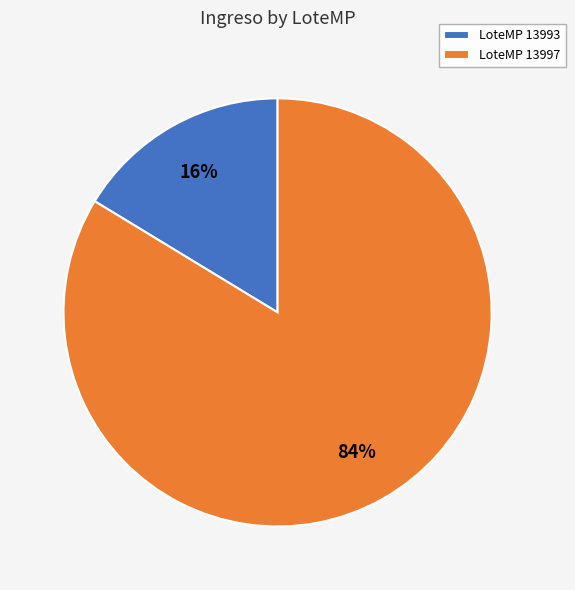

How many slices are in this pie chart?

2